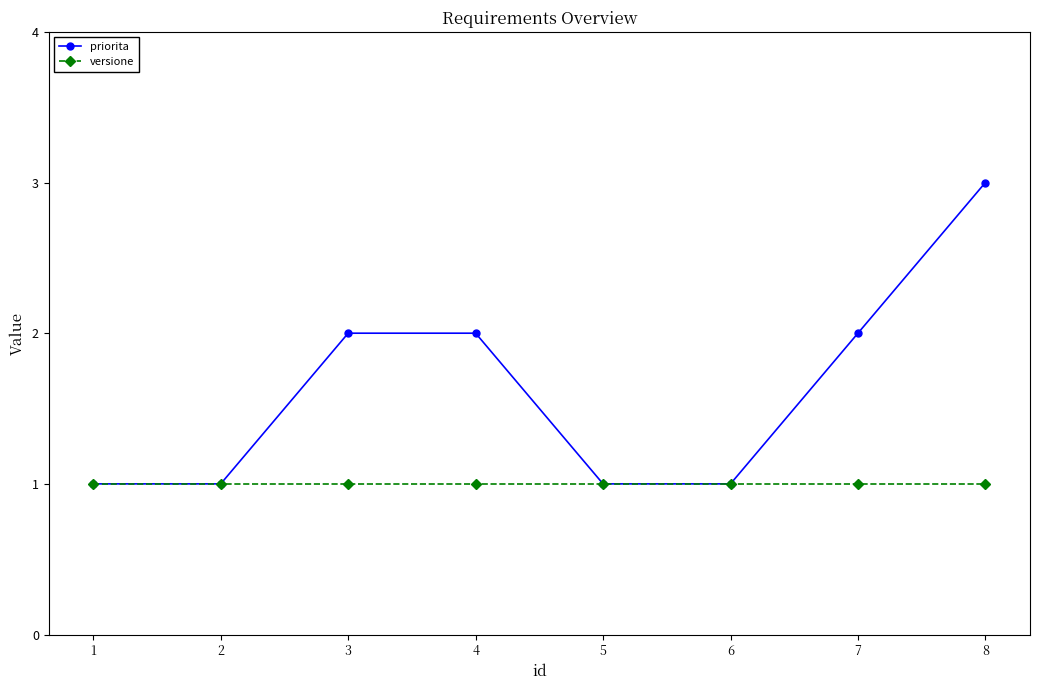

How many lines are shown in the chart?

2